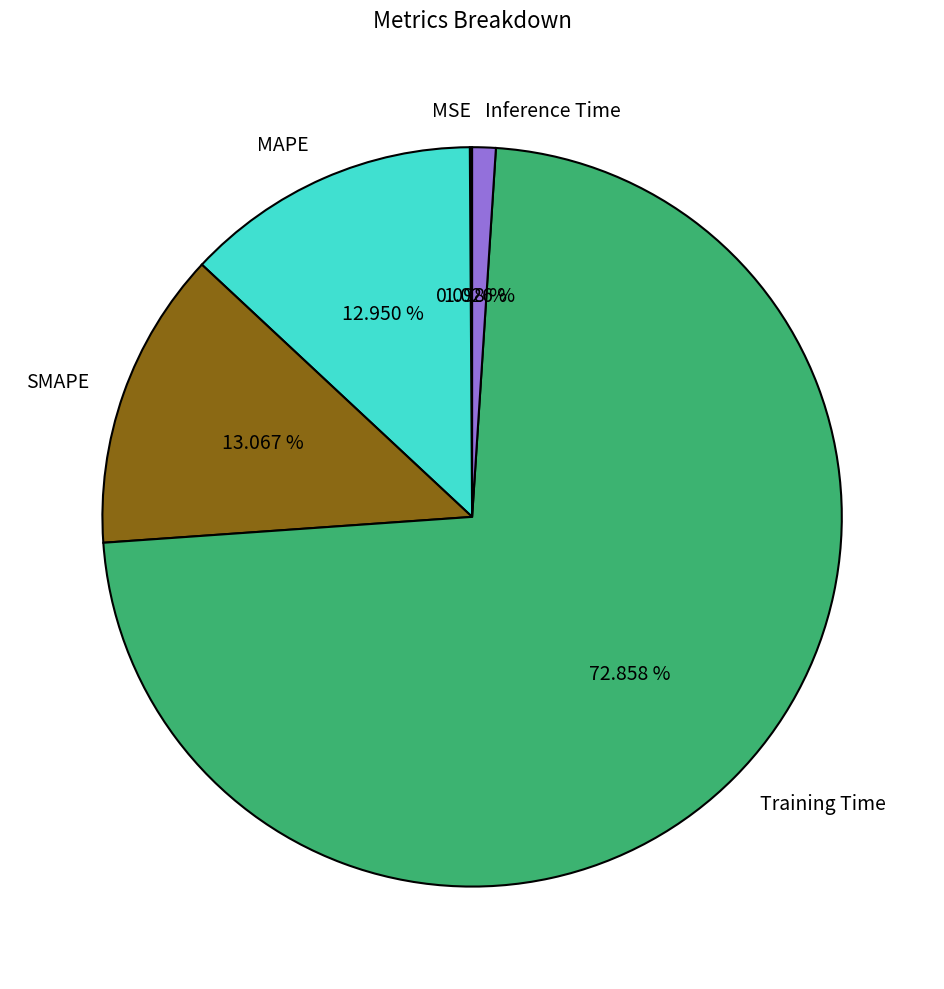

To the nearest percent, what portion does SMAPE represent?

13%